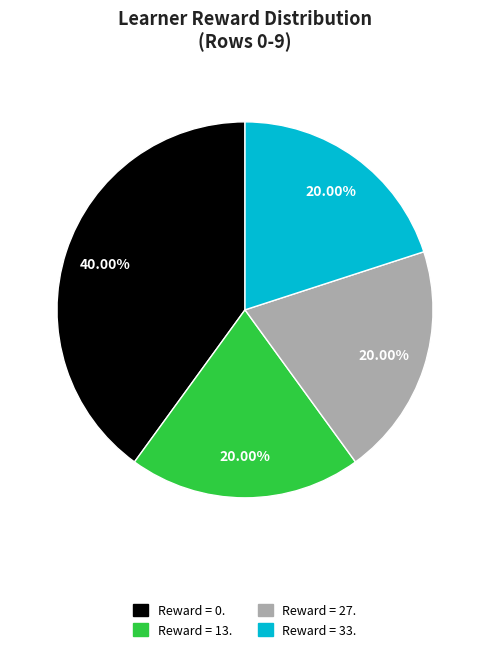

Is there a majority slice in this chart?

No